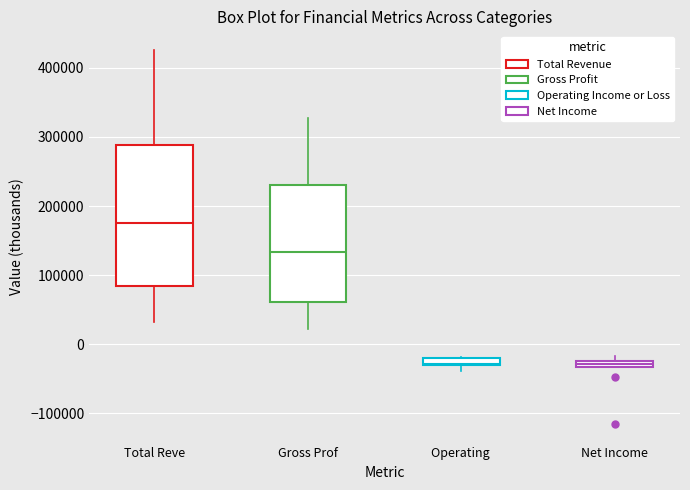

Where does the median line of the box for Total Reve sit on the y-axis? The values are not printed on the chart, so give them approximately, as read against the axis.

180000